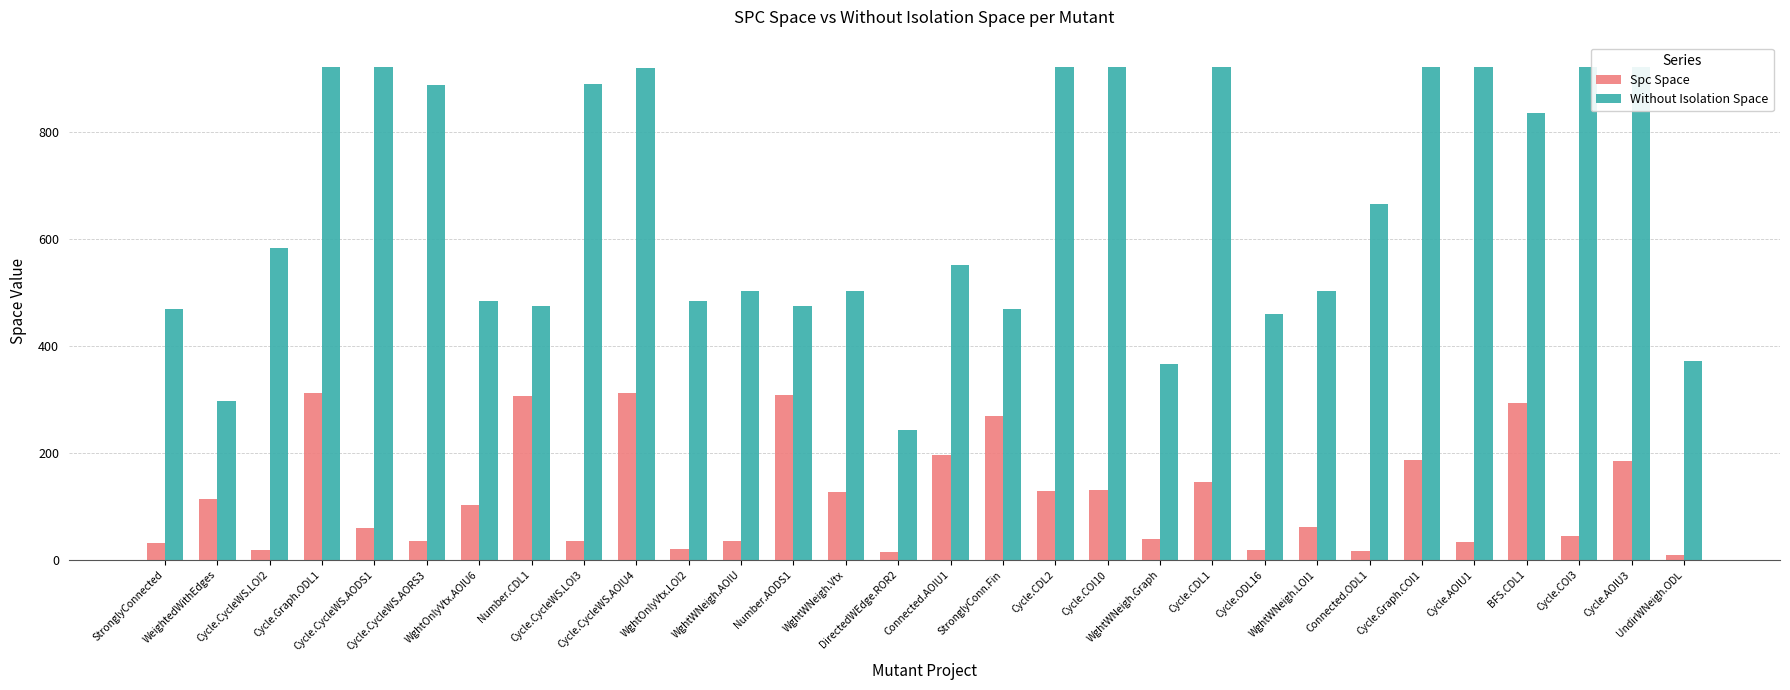

Reading right to left, what are all the values shown in this chart?

Spc Space: 10	184	45	293	33	186	17	61	19	146	39	130	129	269	196	14	126	308	35	20	311	35	307	103	35	60	311	18	113	32
Without Isolation Space: 371	921	921	835	921	921	666	502	459	921	366	921	921	468	552	242	502	475	502	484	919	890	475	484	888	921	921	582	296	468